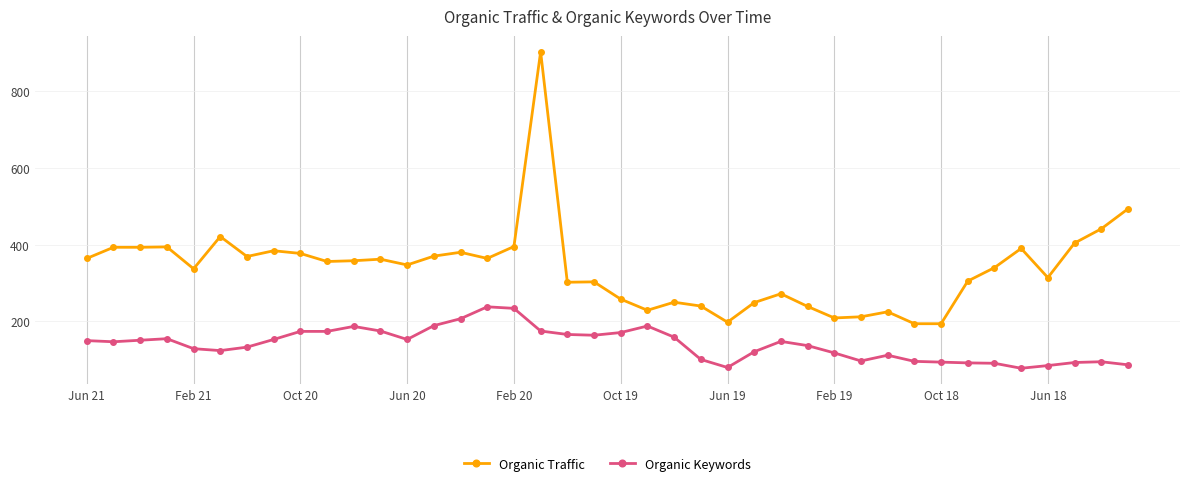

True or false: Organic Keywords and Organic Traffic cross at least once.

False